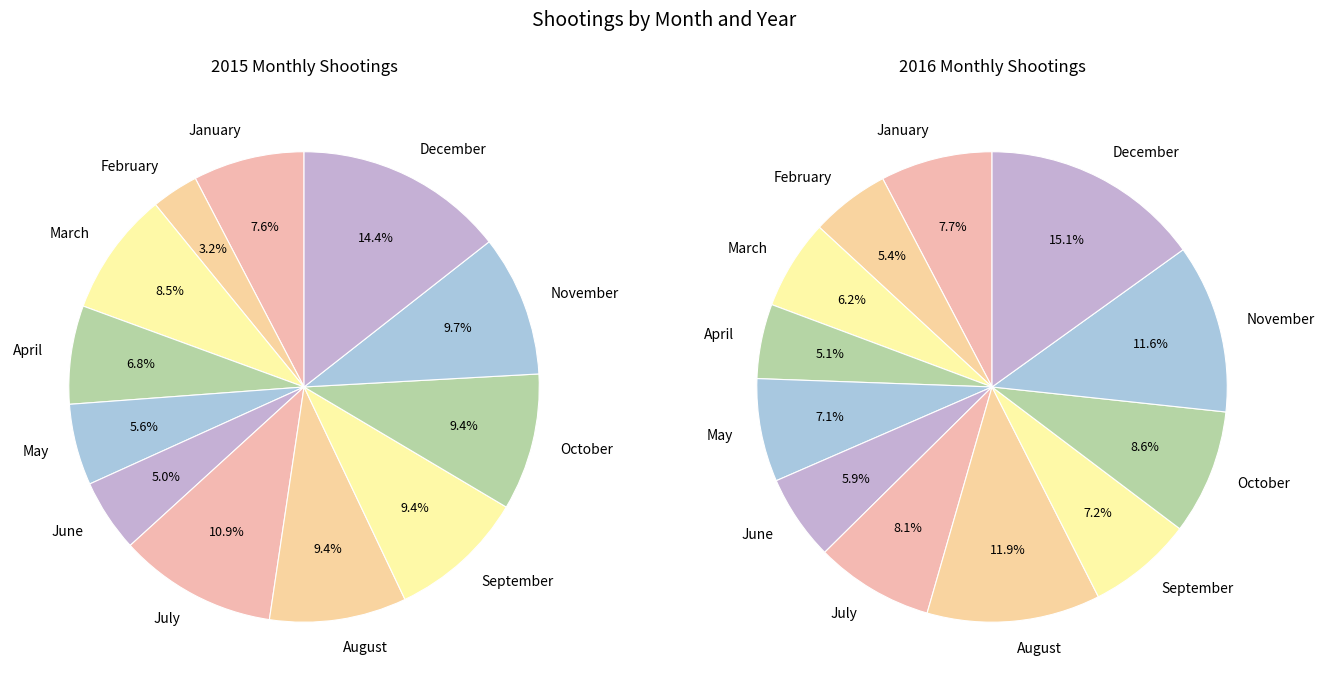

To the nearest percent, what is the difference between the January and August slice percentages?

4%